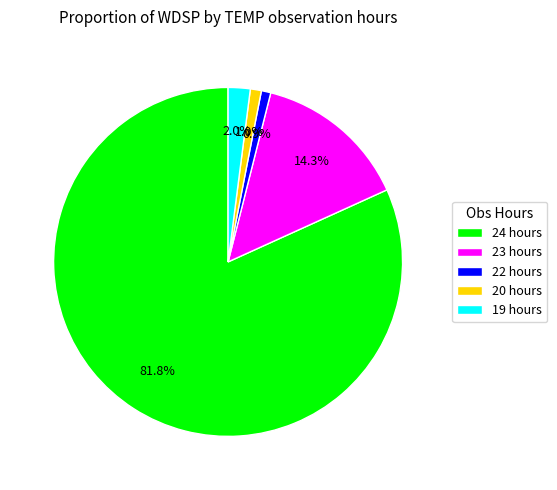

Which slice represents more than half of the pie?

24 hours